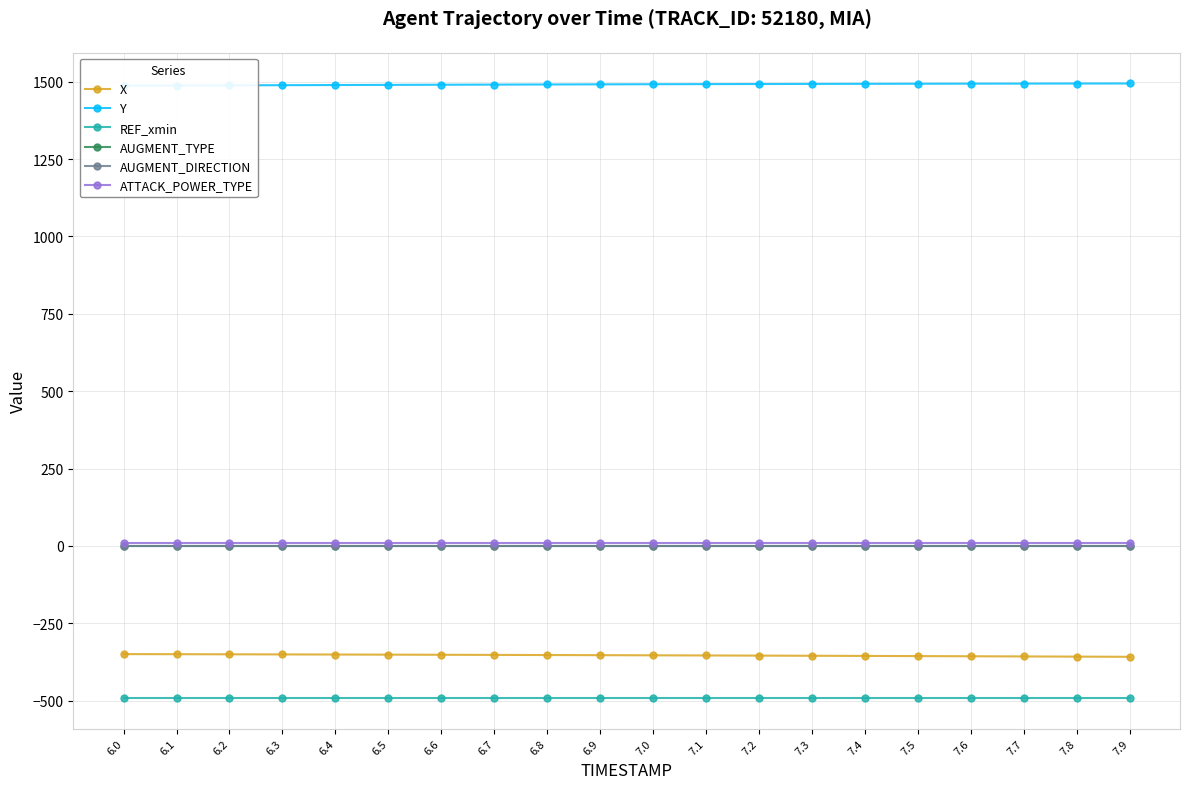

True or false: X and Y intersect in this chart.

False